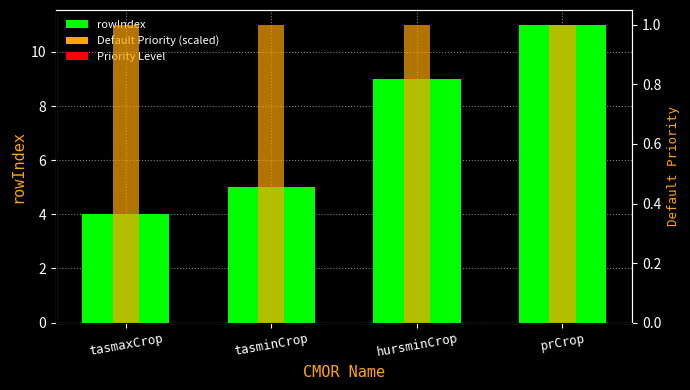

Is the value of Default Priority at tasmaxCrop greater than the value of rowIndex at prCrop?

No